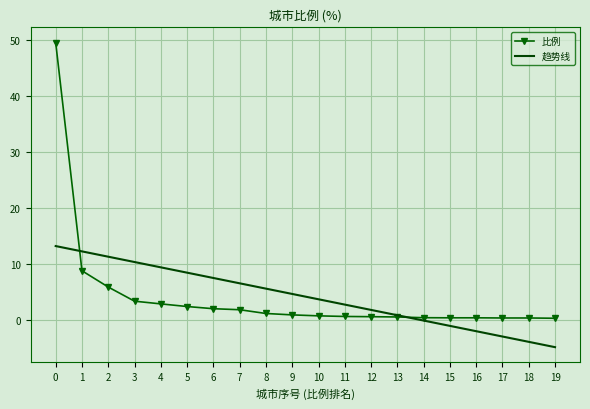

How many intersections are there between 趋势线 and 比例?

2